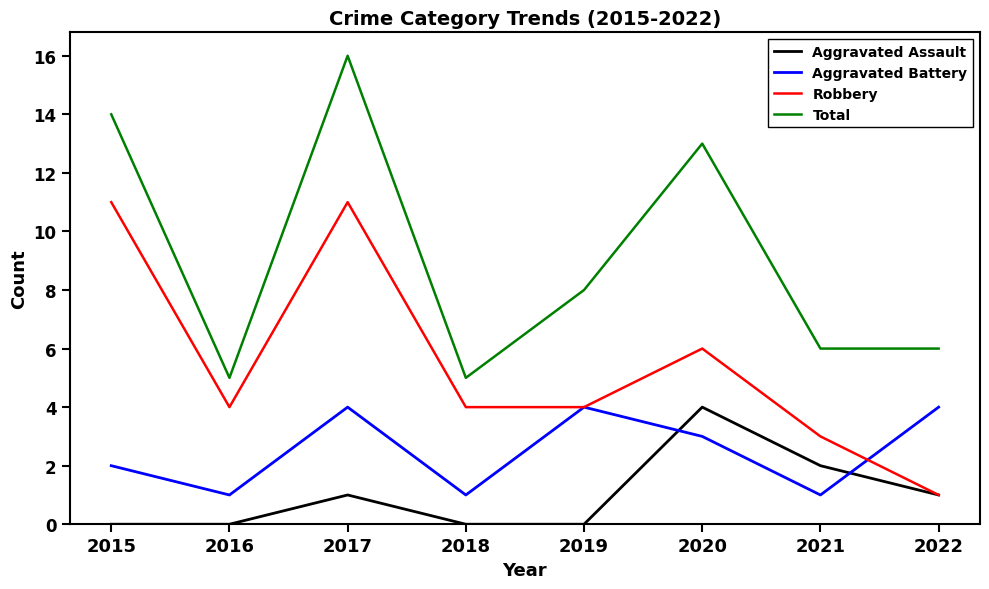

Is this an area chart (filled region under the line)?

No